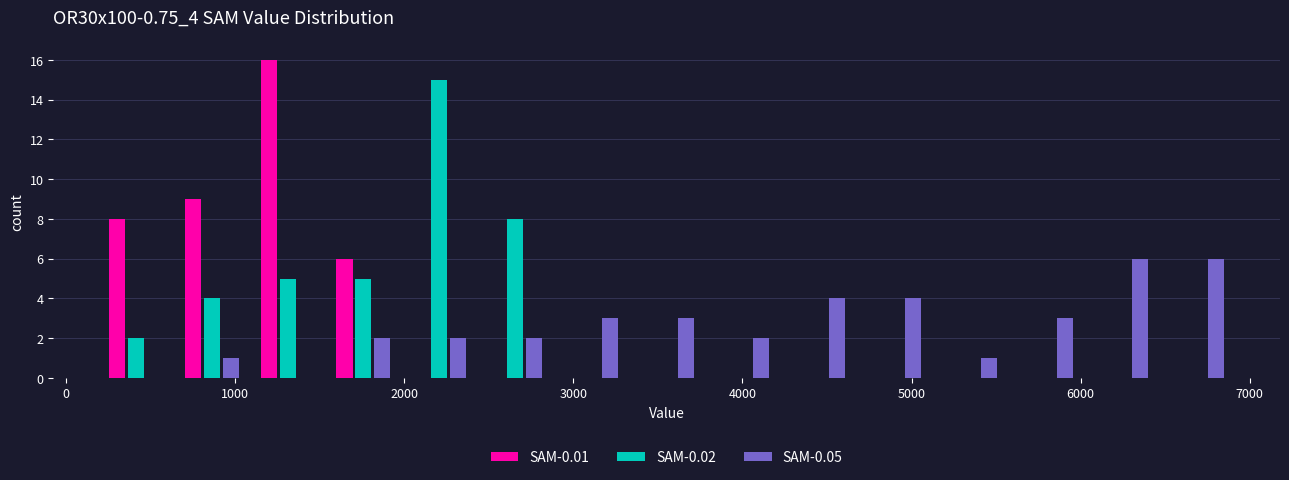

What is the height of the SAM-0.01 bar covering 1100 to 1500 on the x-axis? Neither the bar edges nor the heights are printed on the chart, so give them approximately, as read against the axes.

16